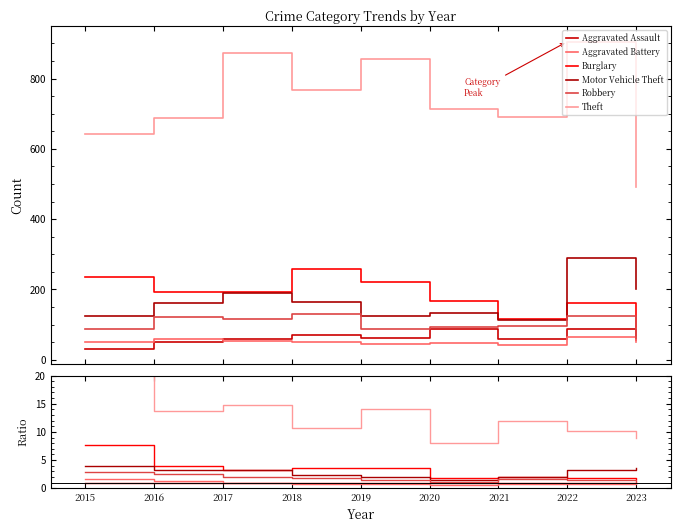

Is this an area chart (filled region under the line)?

No